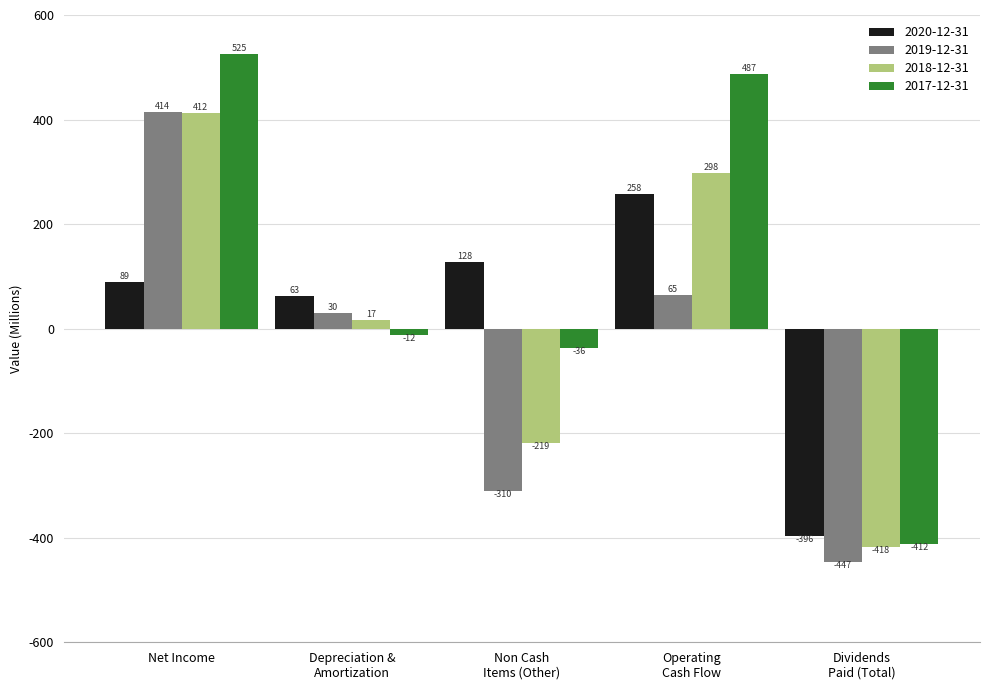

What is the greatest value displayed?

524.7